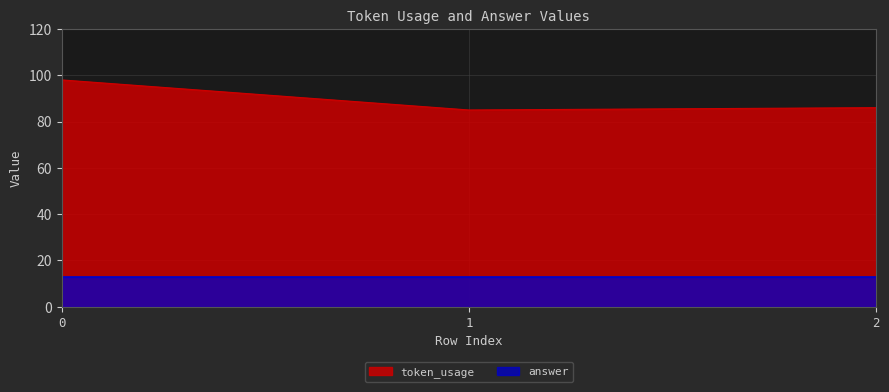

The value at 1 is 85. True or false?

True